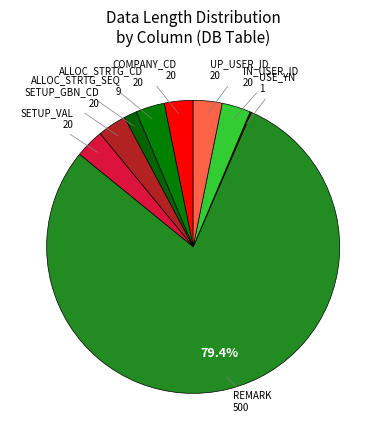

Approximately how many times larger is the value at SETUP_VAL compared to UP_USER_ID?

1.0